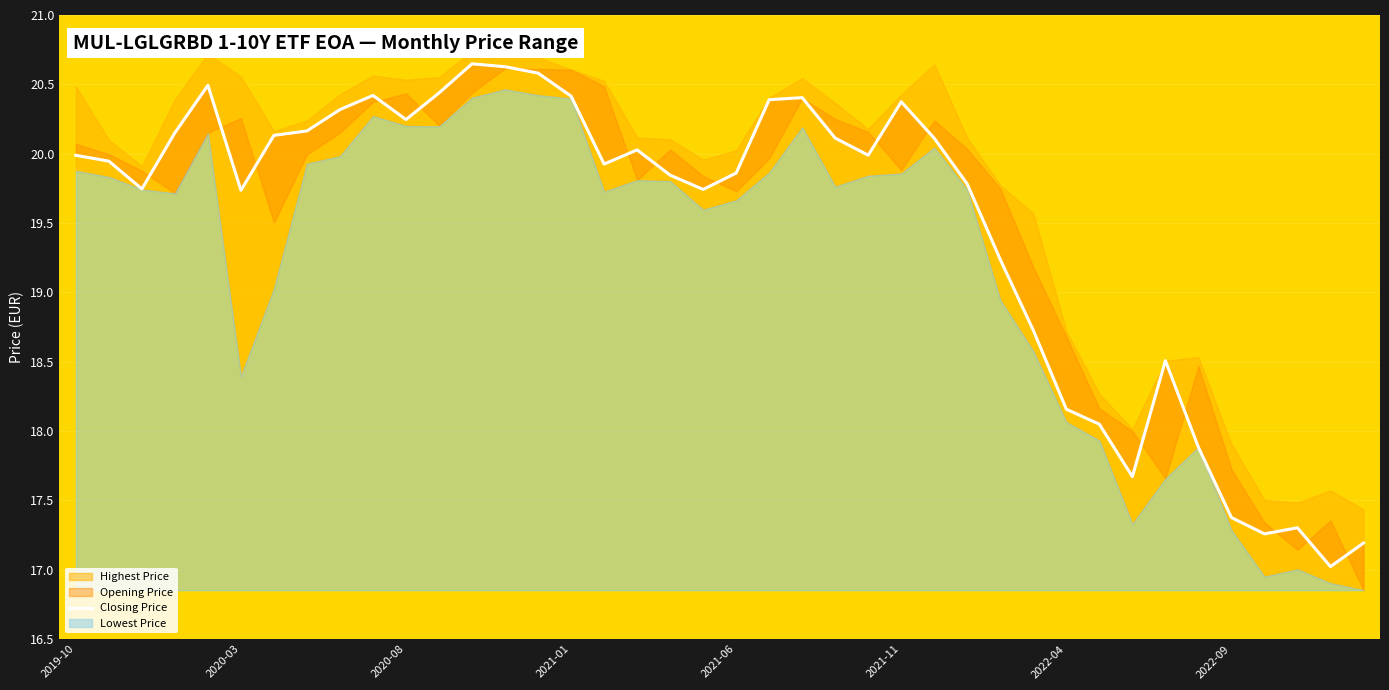

Where does the data first go above 19?

2019-10